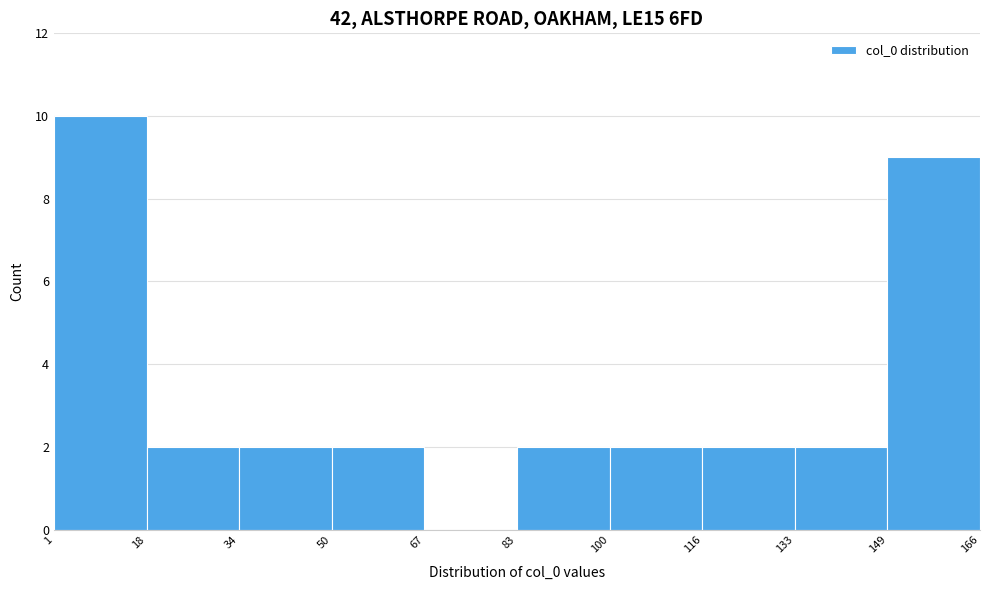

Which range on the x-axis has the tallest bar?

1 to 18